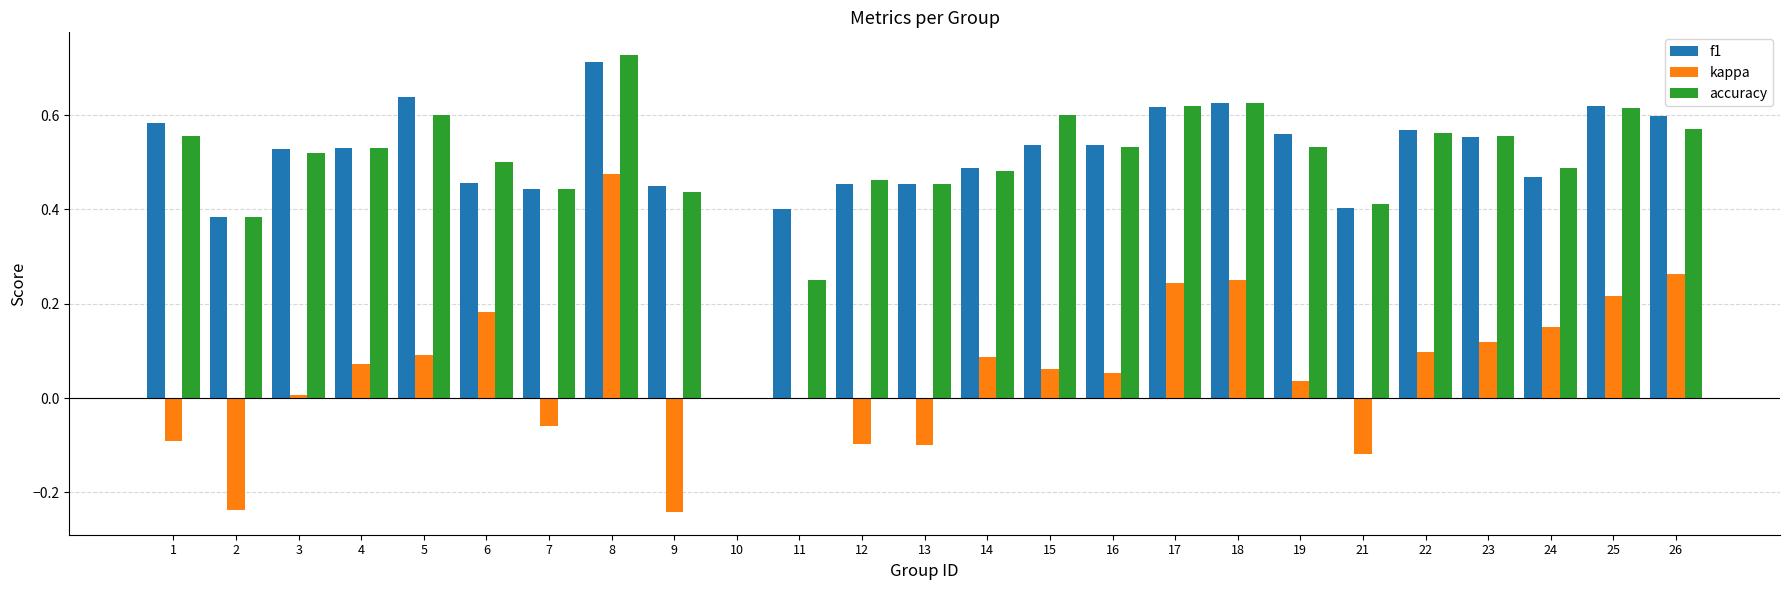

Is it true that accuracy equals 0.2 at 6?

False